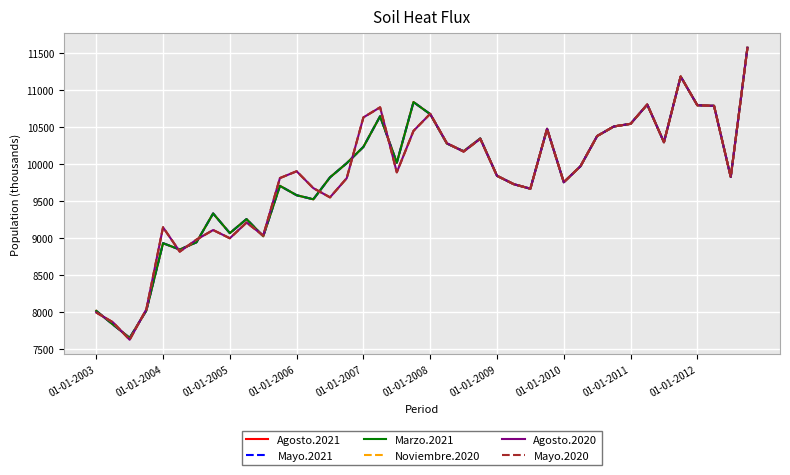

Does the chart have visible grid lines?

Yes